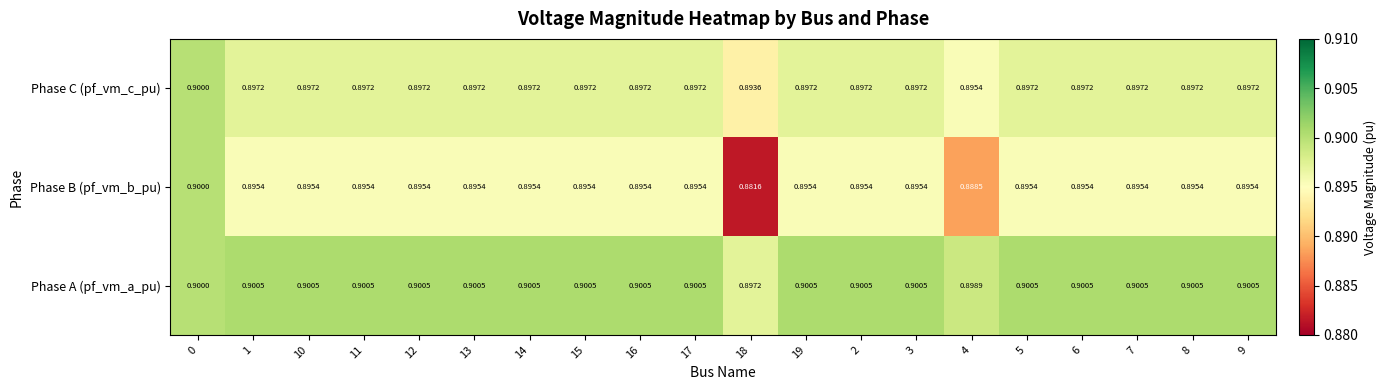

Rank the series by their average value, from lowest to highest.

Phase B (pf_vm_b_pu), Phase C (pf_vm_c_pu), Phase A (pf_vm_a_pu)